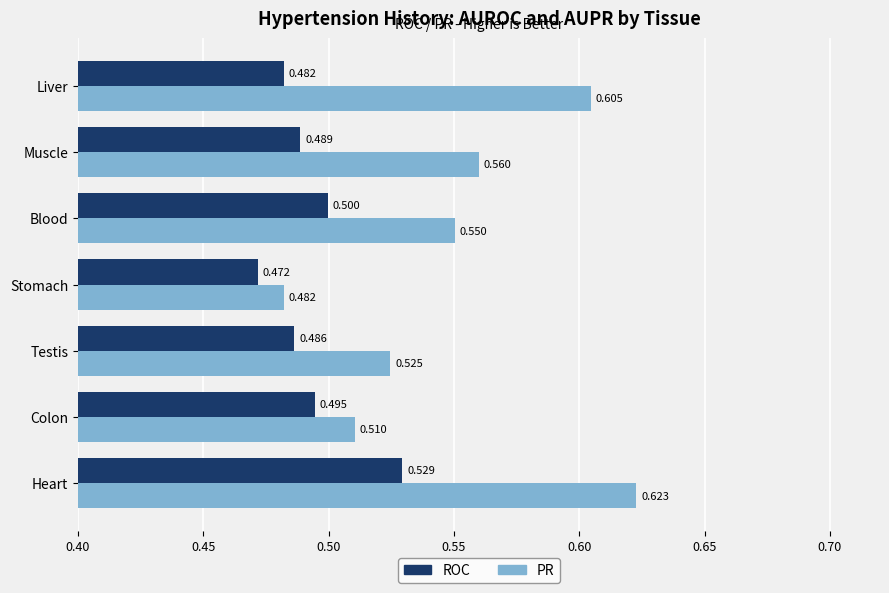

Which category has the lowest value in the ROC series?

Stomach